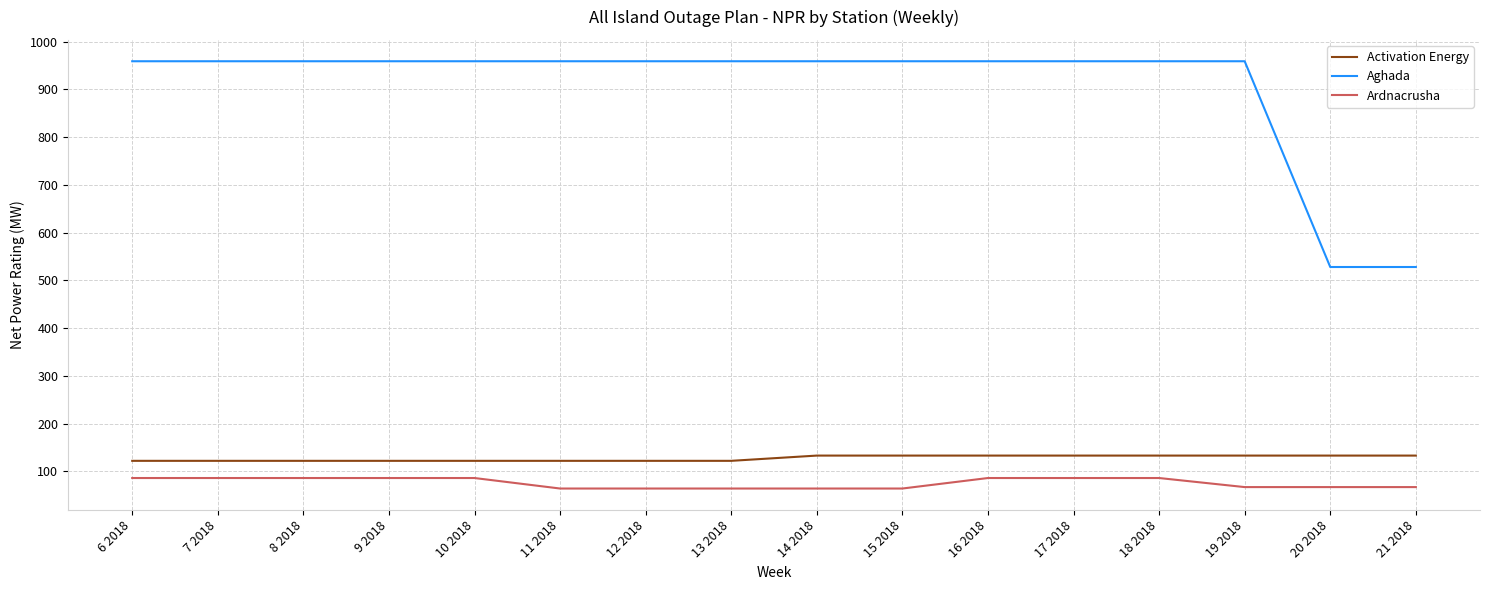

What are all the series names shown in the legend?

Activation Energy, Aghada, Ardnacrusha